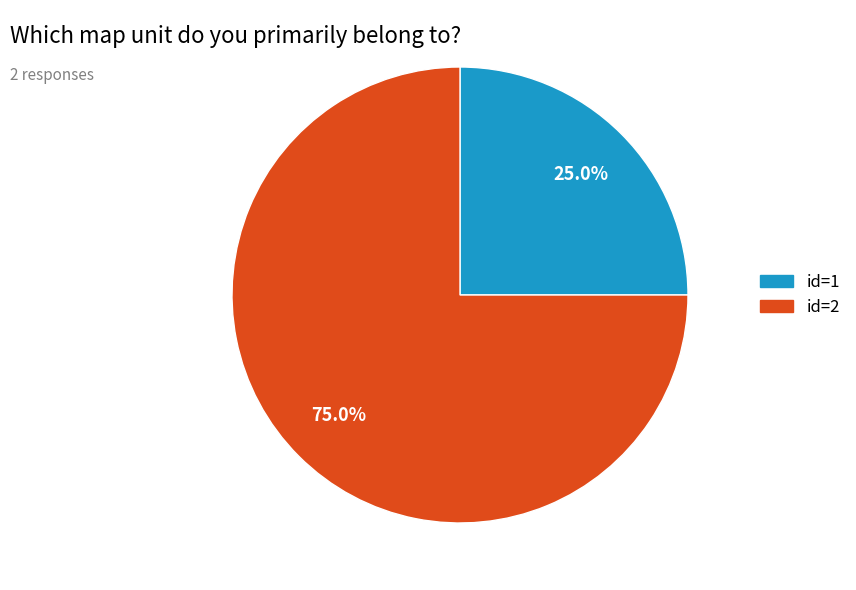

Is there any slice that represents more than half of the pie?

Yes